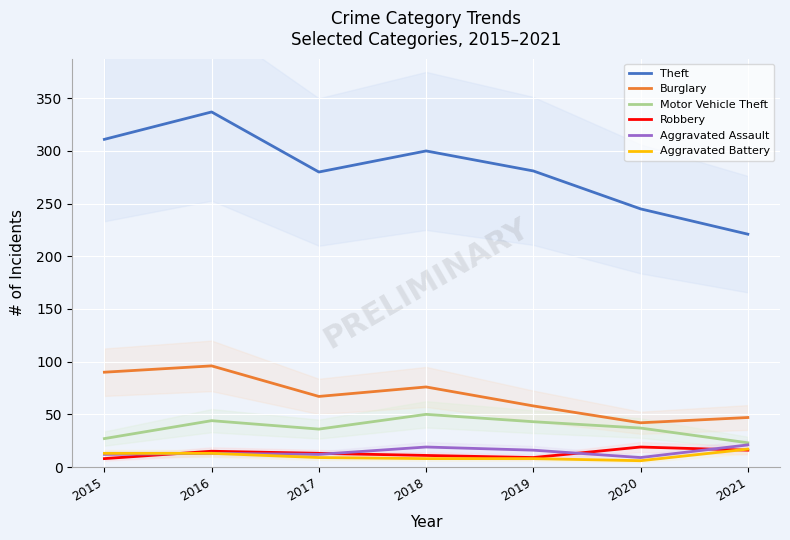

At which label is Robbery closest to 13?

2017